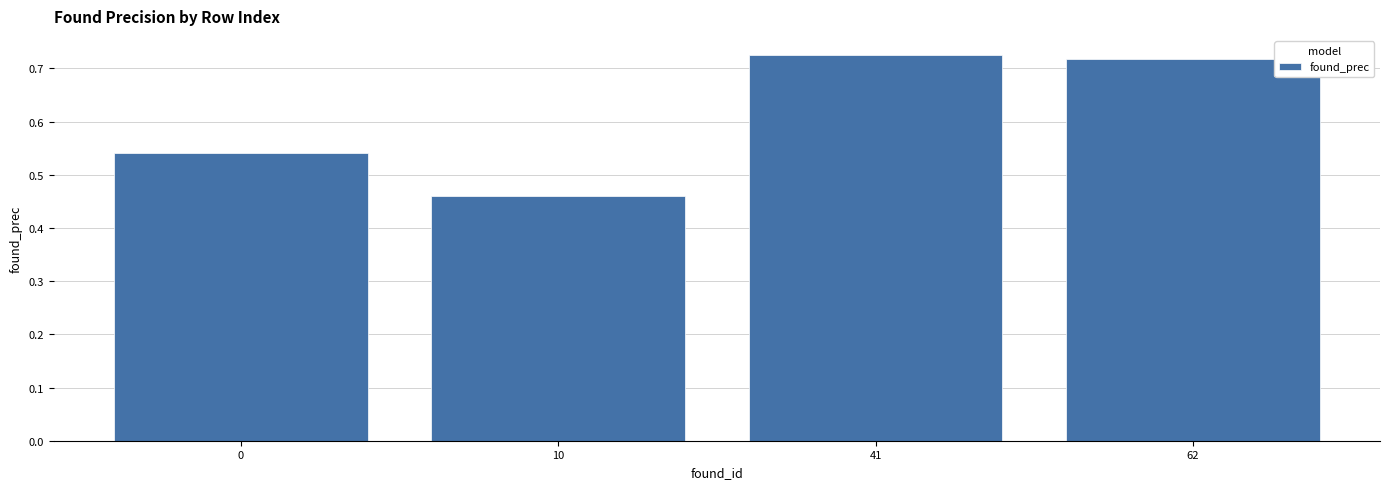

Where is the data nearest to the value 0?

10